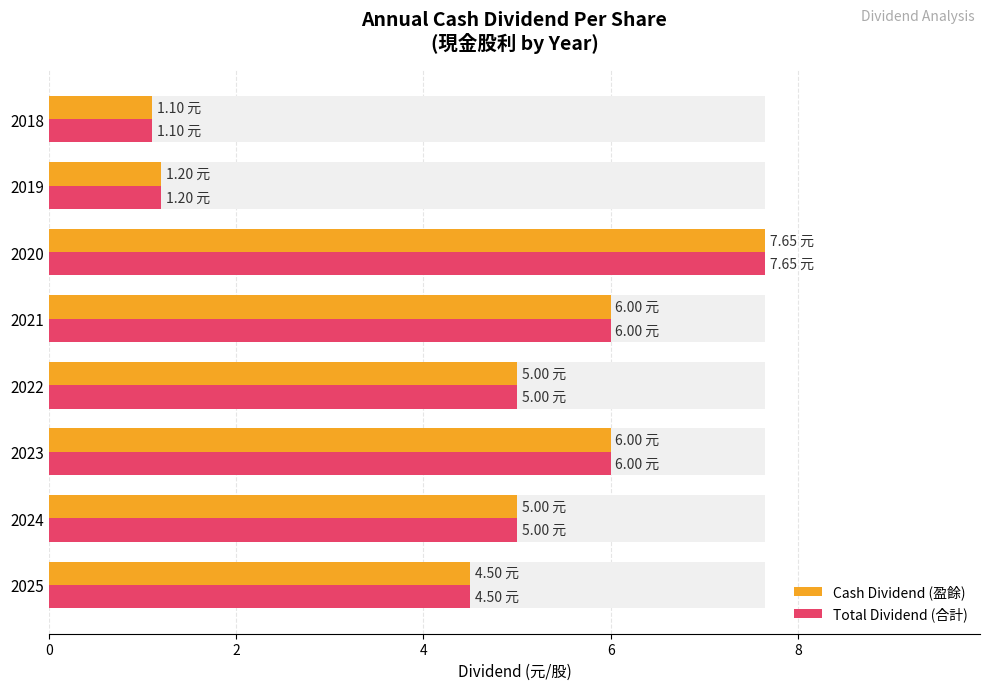

How many bars are there in total?

16